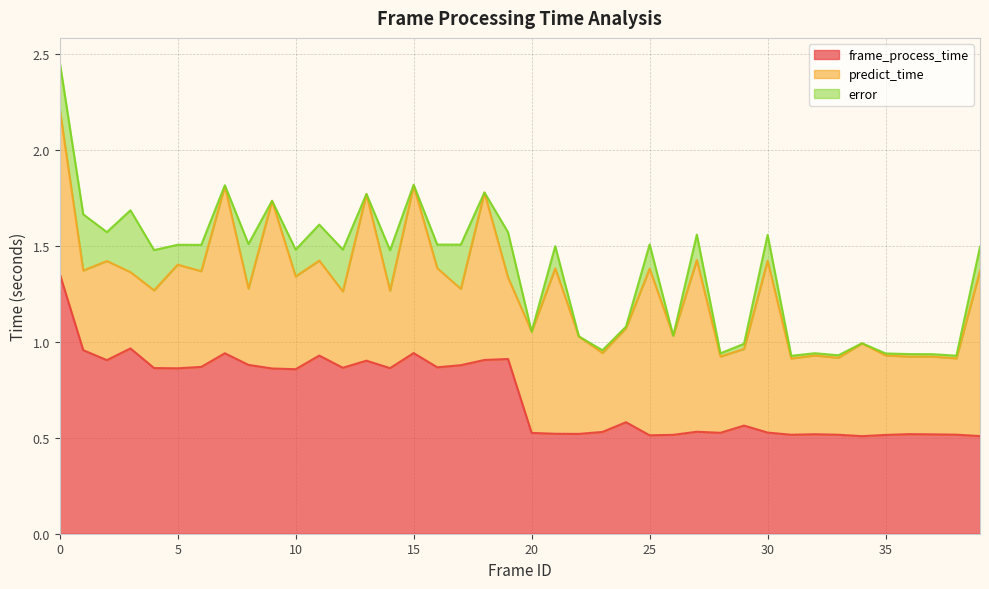

What is the highest value of the predict_time series?

0.9